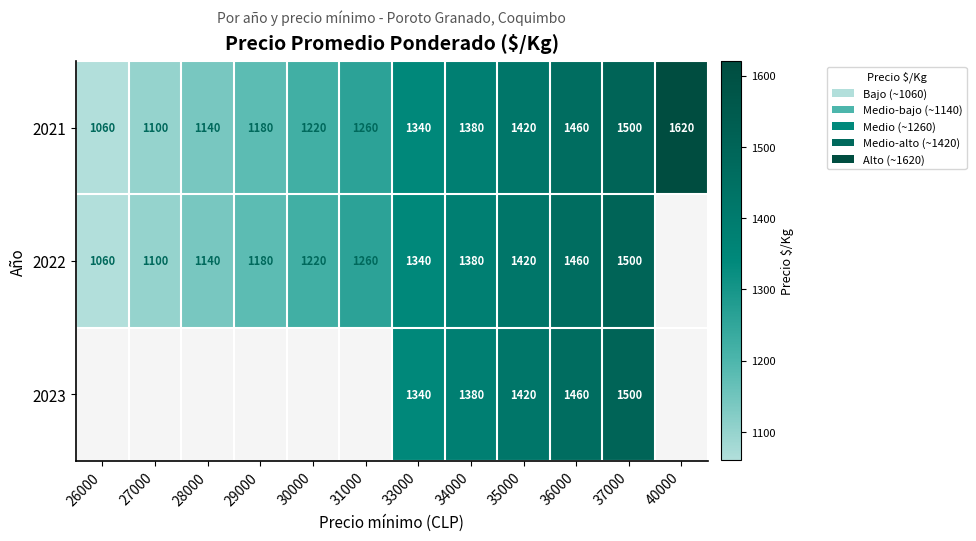

What is the sum of the 2022 values at 35000 and 26000?

2480